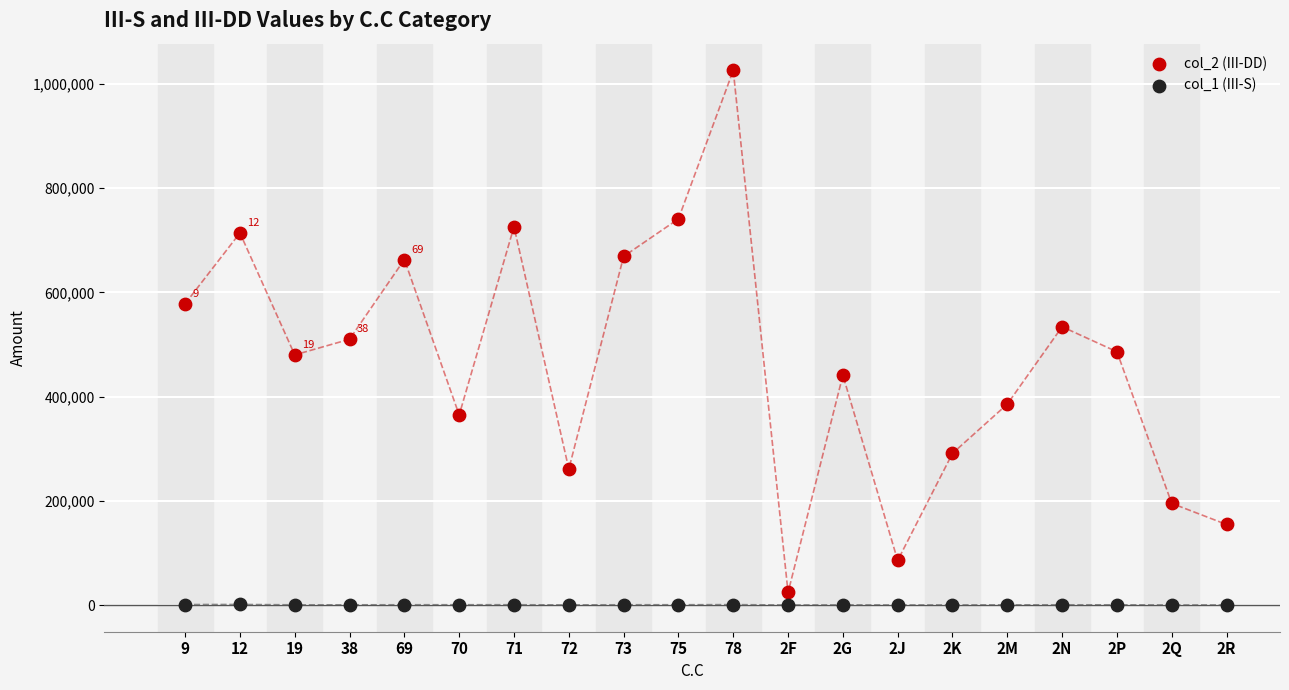

Across all data points, what is the range of Y values (max minus min)?

1025984